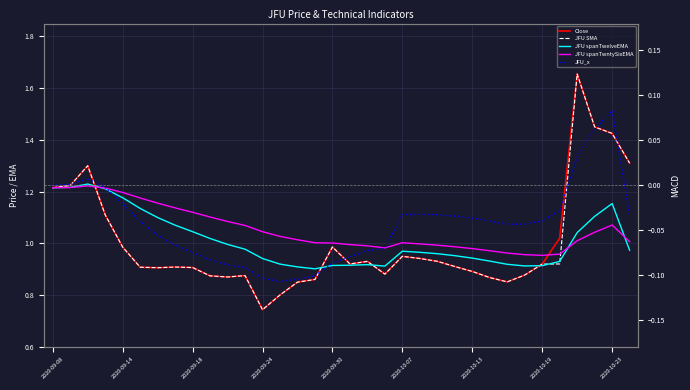

Reading left to right, what are all the values shown in this chart?

Close: 1.2	1.2	1.3	1.1	1.0	0.9	0.9	0.9	0.9	0.9	0.9	0.9	0.7	0.8	0.8	0.9	1.0	0.9	0.9	0.9	0.9	0.9	0.9	0.9	0.9	0.9	0.9	0.9	0.9	1.0	1.7	1.5	1.4	1.3
JFU SMA: 1.2	1.2	1.3	1.1	1.0	0.9	0.9	0.9	0.9	0.9	0.9	0.9	0.7	0.8	0.8	0.9	1.0	0.9	0.9	0.9	0.9	0.9	0.9	0.9	0.9	0.9	0.9	0.9	0.9	0.9	1.7	1.5	1.4	1.3
JFU spanTwelveEMA: 1.2	1.2	1.2	1.2	1.2	1.1	1.1	1.1	1.0	1.0	1.0	1.0	0.9	0.9	0.9	0.9	0.9	0.9	0.9	0.9	1.0	1.0	1.0	1.0	0.9	0.9	0.9	0.9	0.9	0.9	1.0	1.1	1.2	1.0
JFU spanTwntySixEMA: 1.2	1.2	1.2	1.2	1.2	1.2	1.2	1.1	1.1	1.1	1.1	1.1	1.0	1.0	1.0	1.0	1.0	1.0	1.0	1.0	1.0	1.0	1.0	1.0	1.0	1.0	1.0	1.0	1.0	1.0	1.0	1.0	1.1	1.0
JFU_x: 0.0	0.0	0.0	-0.0	-0.0	-0.0	-0.1	-0.1	-0.1	-0.1	-0.1	-0.1	-0.1	-0.1	-0.1	-0.1	-0.1	-0.1	-0.1	-0.1	-0.0	-0.0	-0.0	-0.0	-0.0	-0.0	-0.0	-0.0	-0.0	-0.0	0.0	0.1	0.1	-0.0